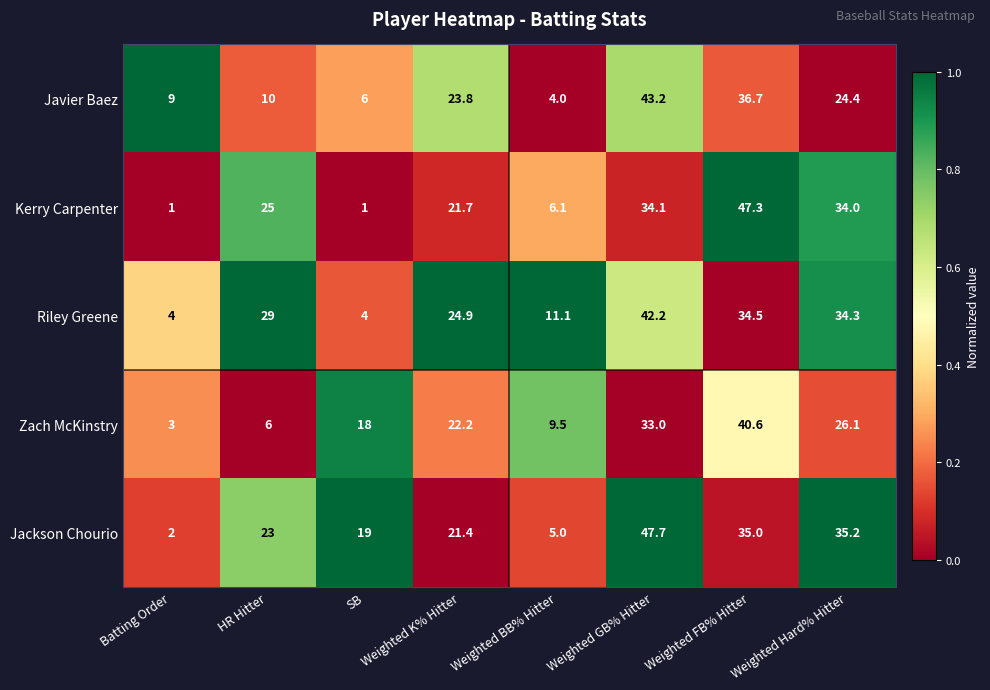

Which series changed the most between Weighted K% Hitter and Weighted BB% Hitter?

Javier Baez